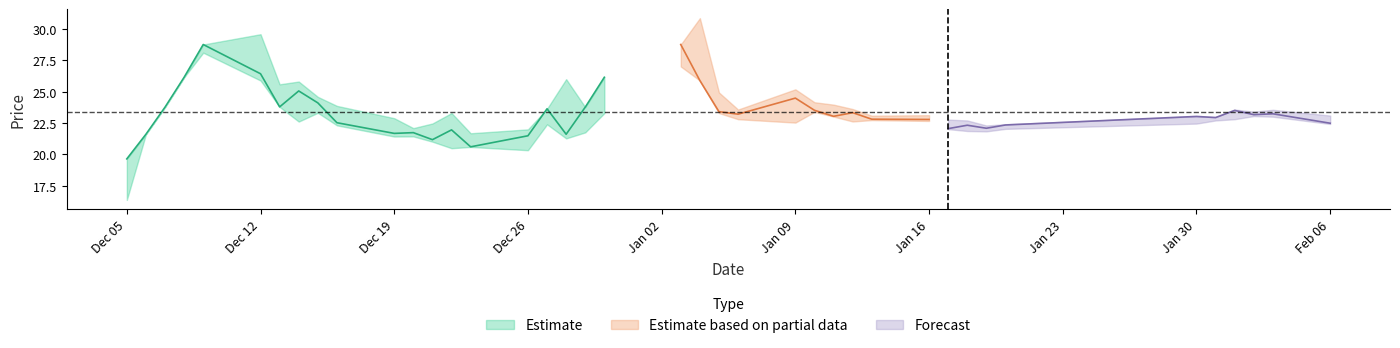

What is the highest value of the open series?

30.0